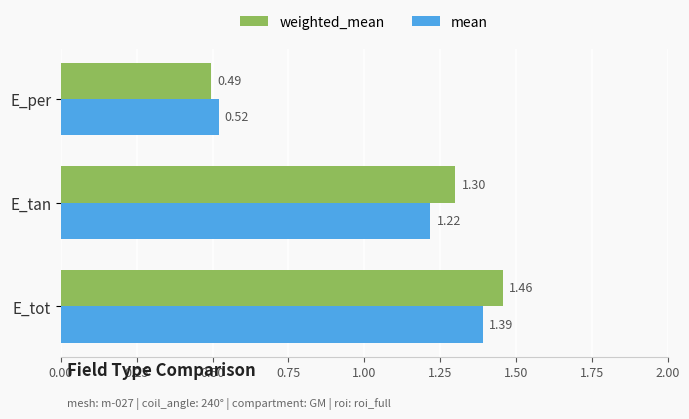

What is the sum of all mean values?

3.1